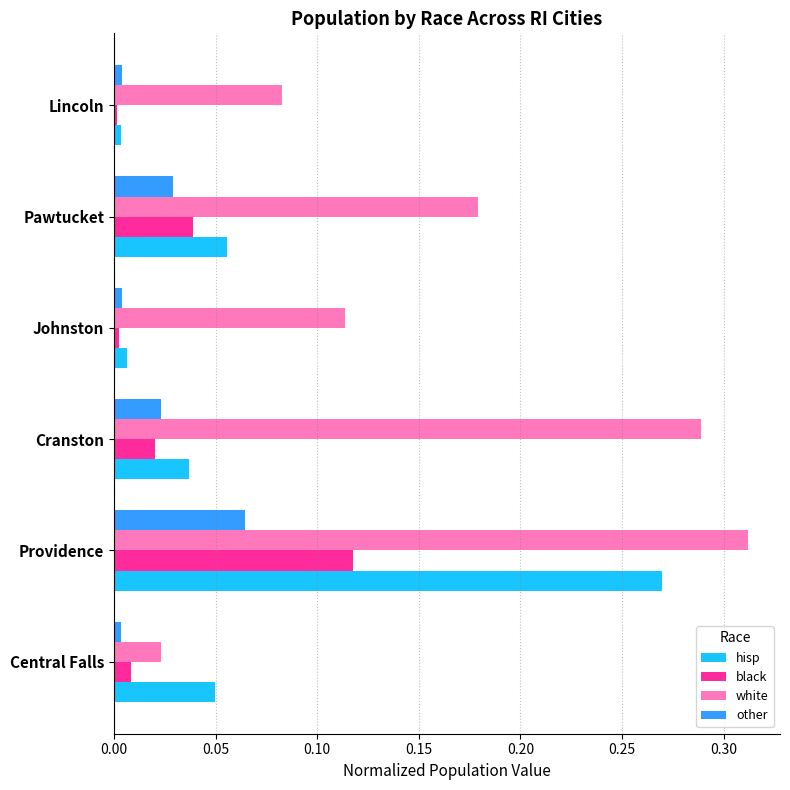

The value of hisp at Providence is 0.2. True or false?

False